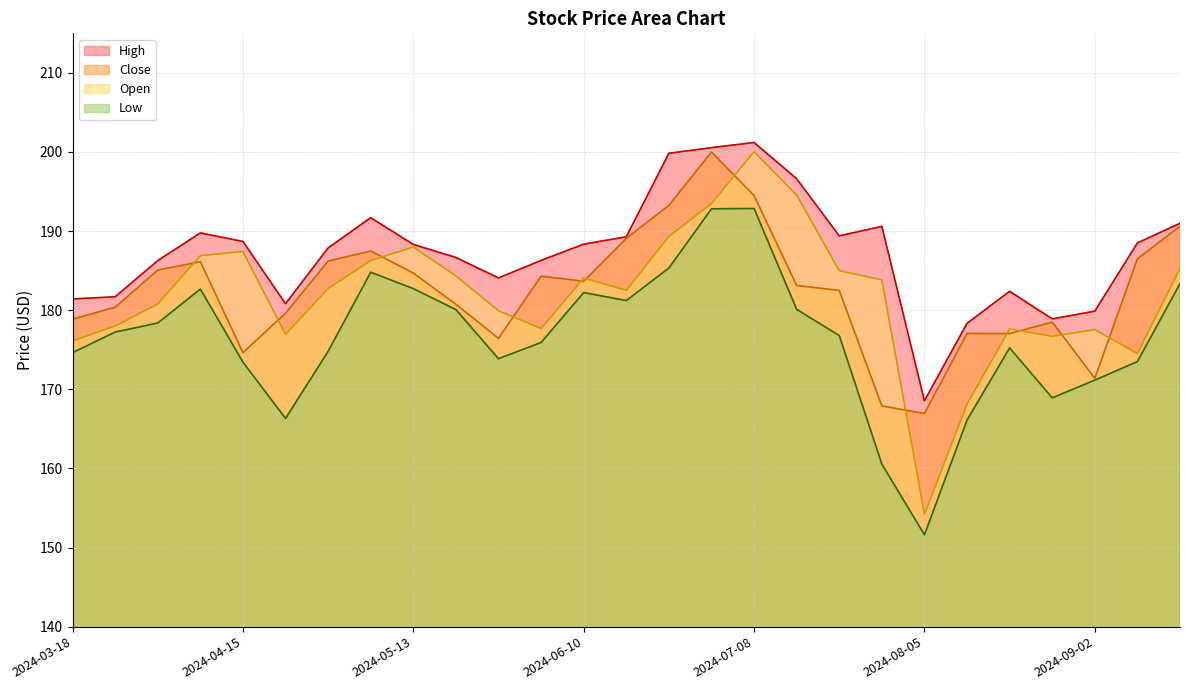

Where does the Open series first go above 182?

2024-04-08